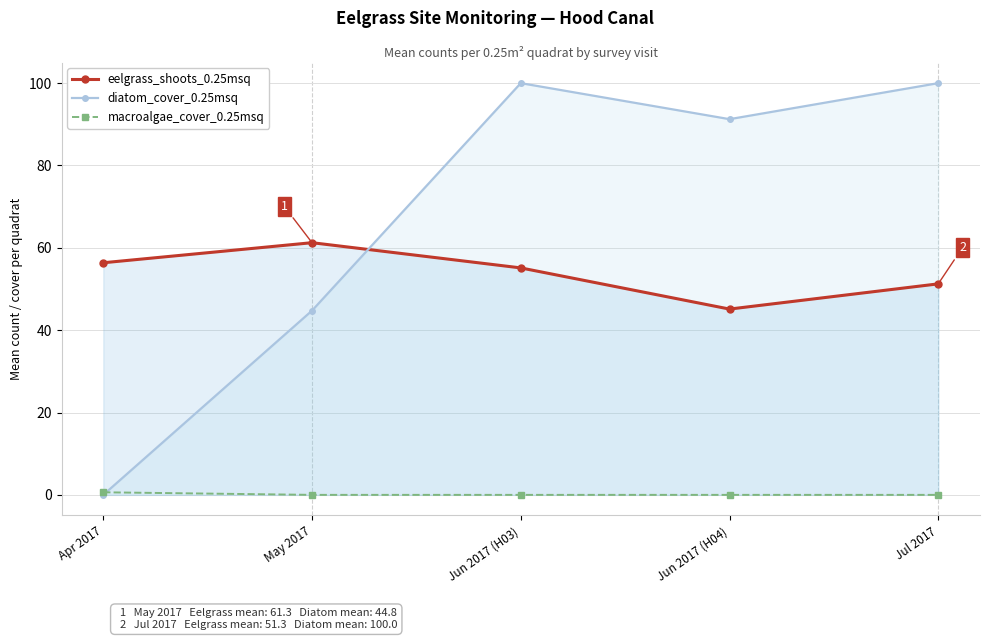

How many times do macroalgae_cover_0.25msq and diatom_cover_0.25msq cross each other?

1